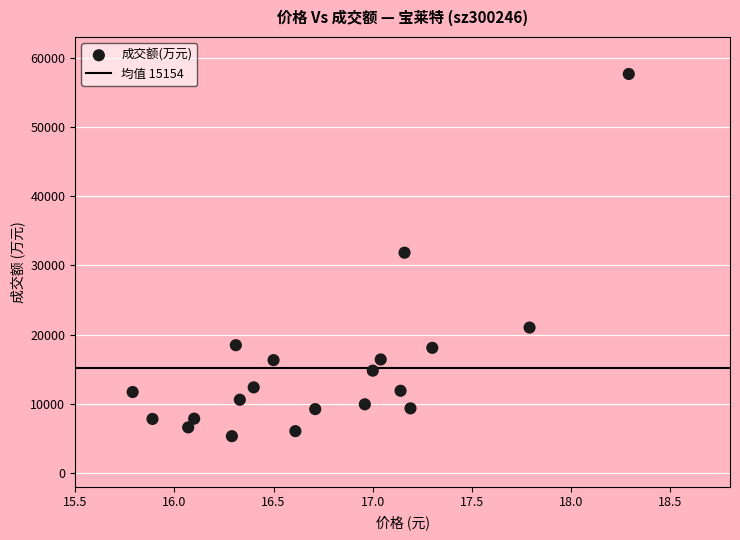

What is the range of Y values (max minus min)?

52357